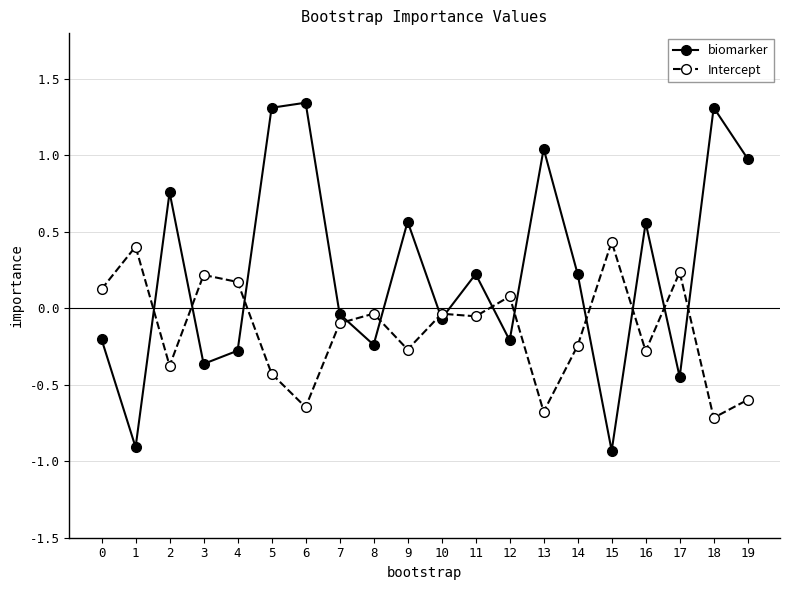

What is the sum of all biomarker values?

4.6